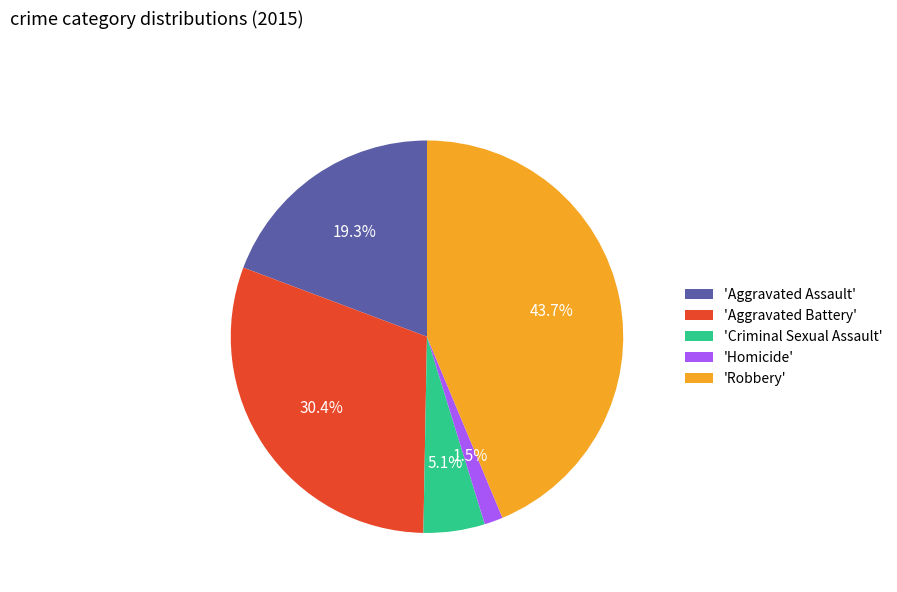

Is 'Aggravated Assault' the majority of the pie?

No